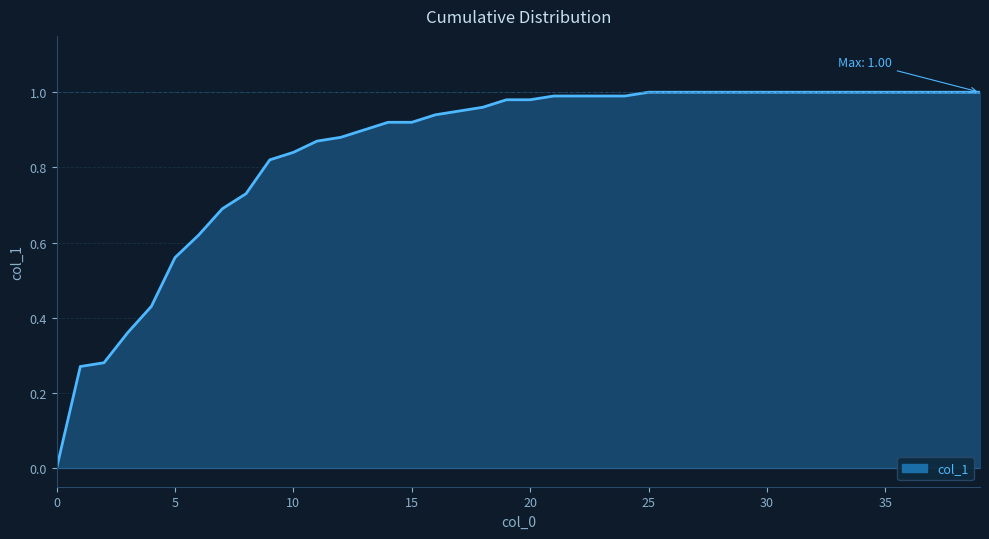

Rank the categories by value from lowest to highest.

0, 1, 2, 3, 4, 5, 6, 7, 8, 9, 10, 11, 12, 13, 14, 15, 16, 17, 18, 19, 20, 21, 22, 23, 24, 25, 26, 27, 28, 29, 30, 31, 32, 33, 34, 35, 36, 37, 38, 39